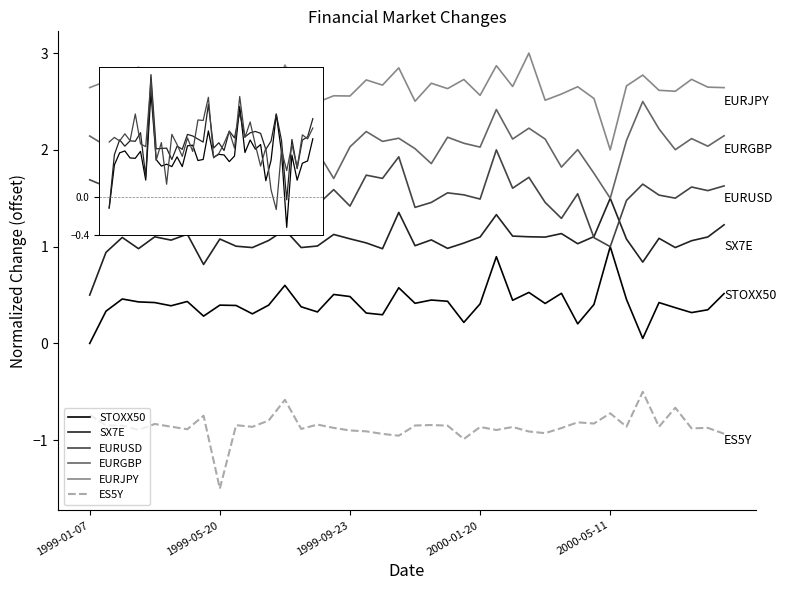

True or false: ES5Y and EURGBP intersect in this chart.

False